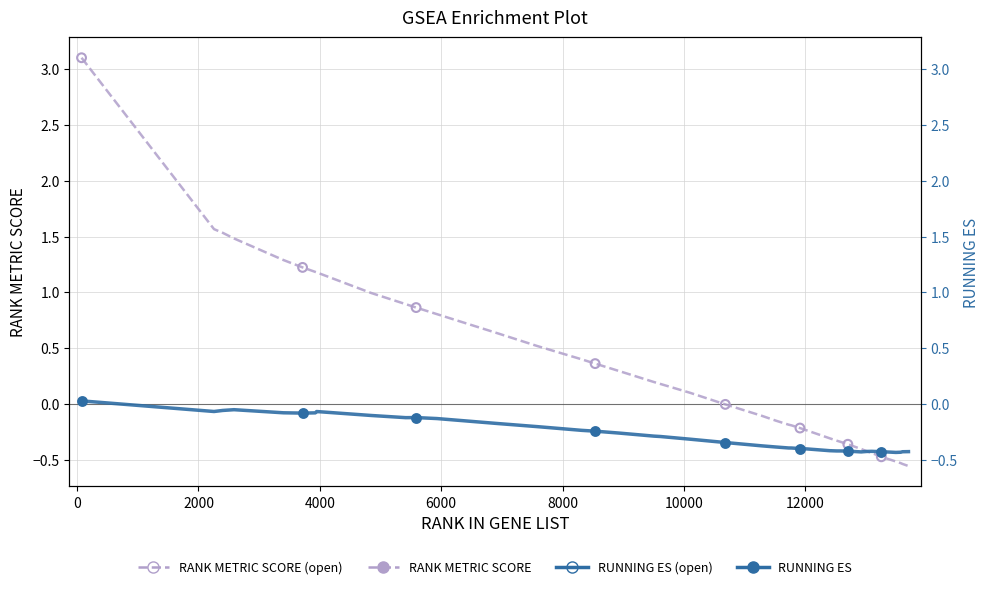

Is the value of RUNNING ES at 18 greater than the value of RANK METRIC SCORE at 9?

No